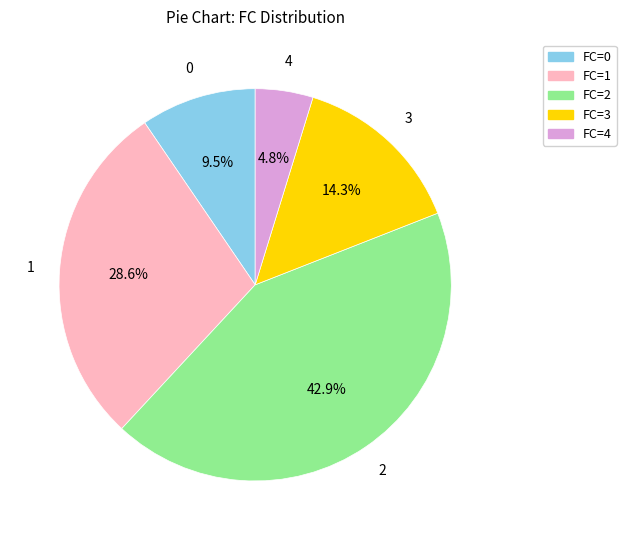

Is there a majority slice in this chart?

No